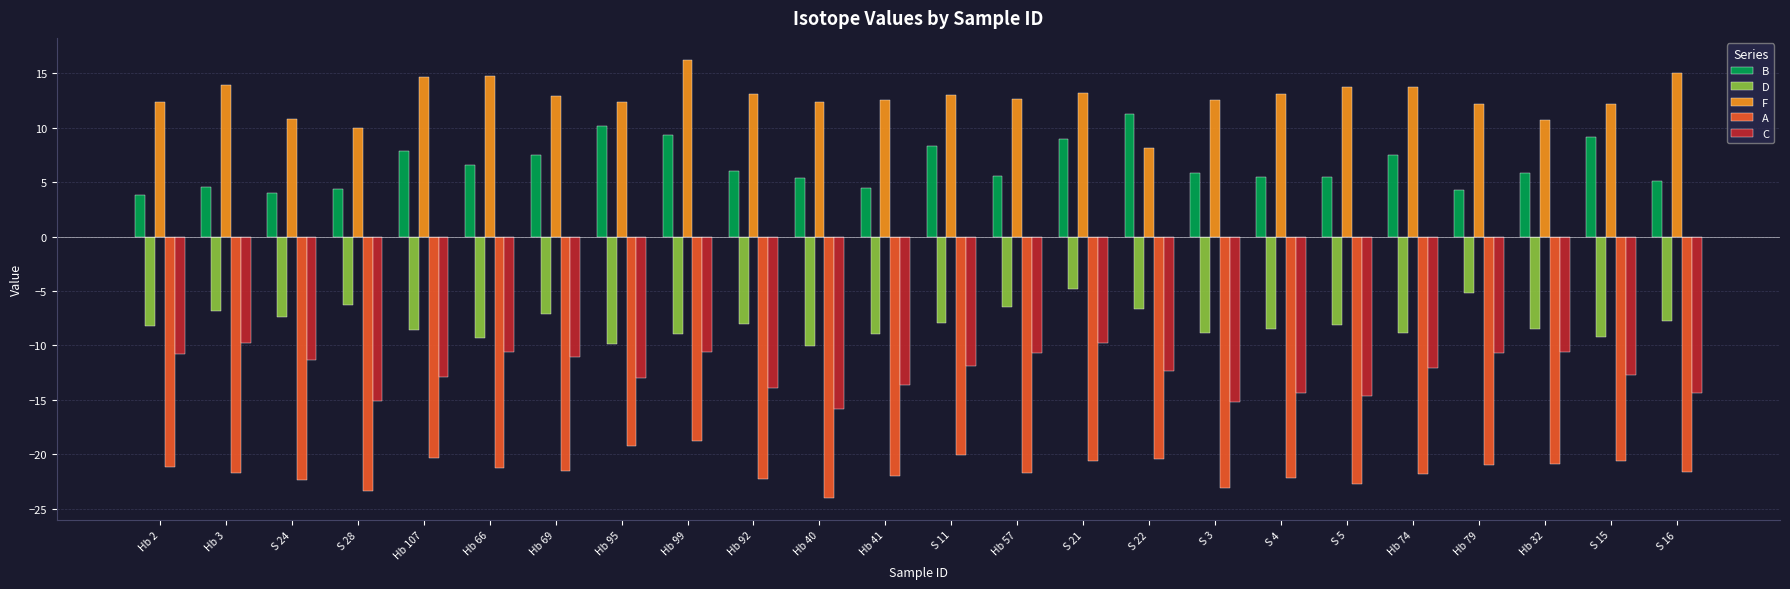

The C series shows -12.9 at Hb 107. True or false?

True